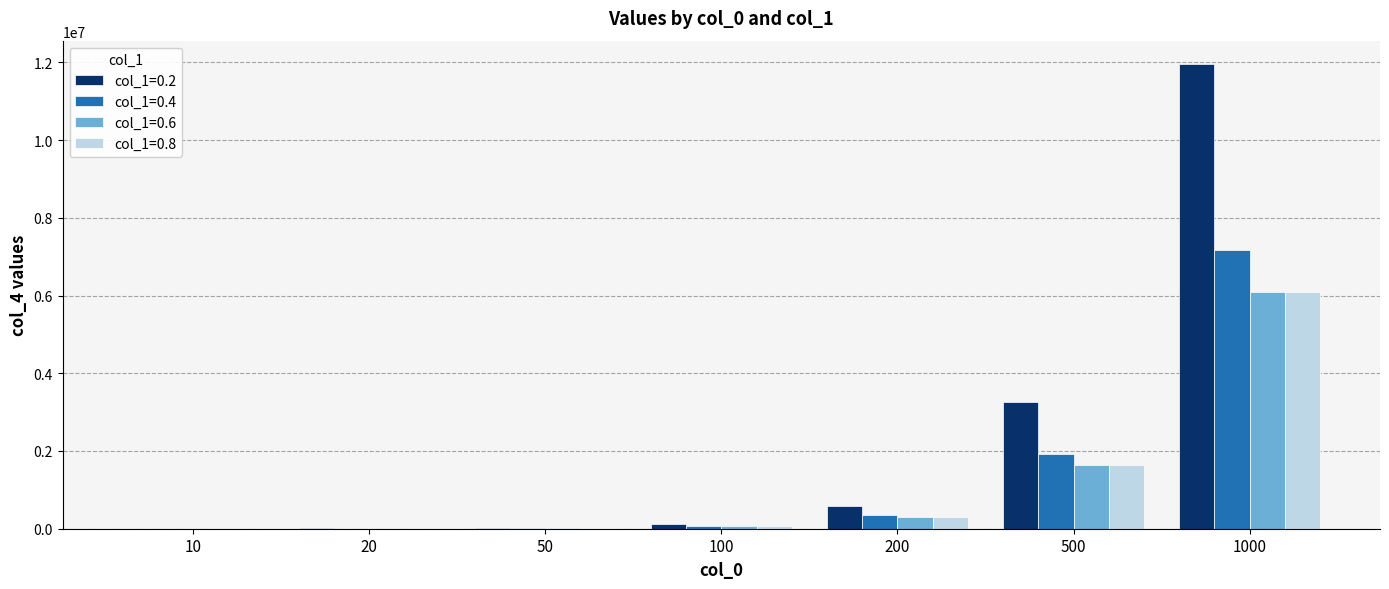

At which category is the sum across all series the highest?

1000